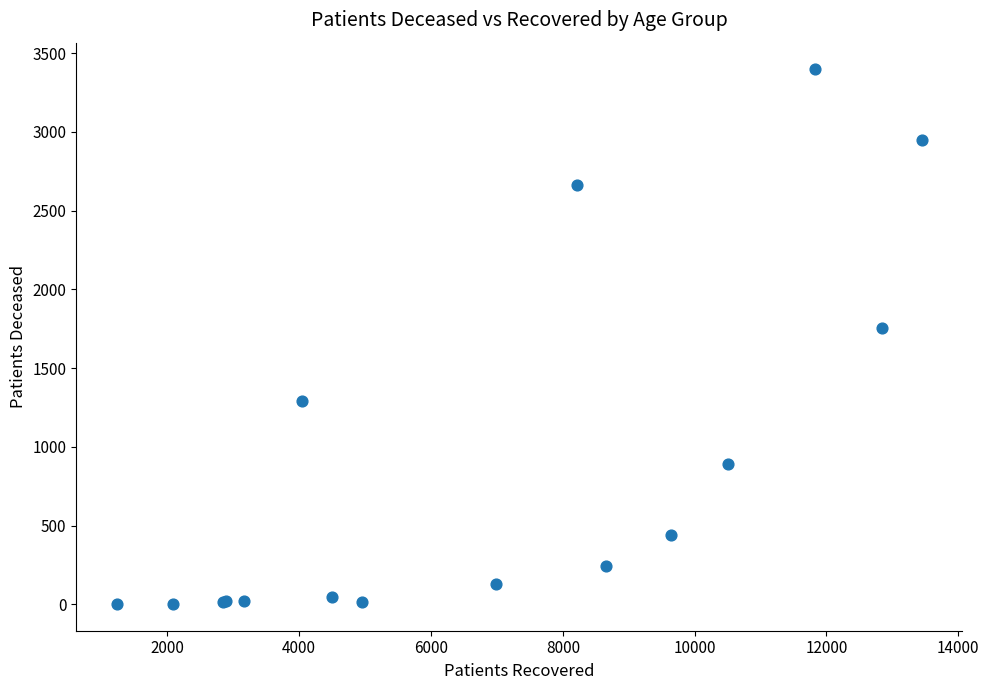

What Y value in the scatter plot is closest to 1700?

1753